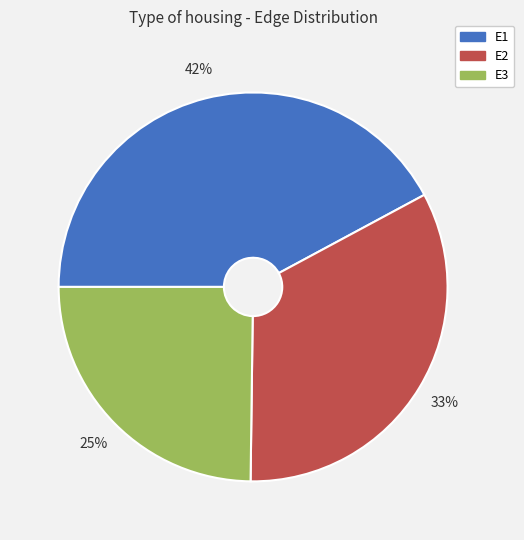

How many slices are in this pie chart?

3